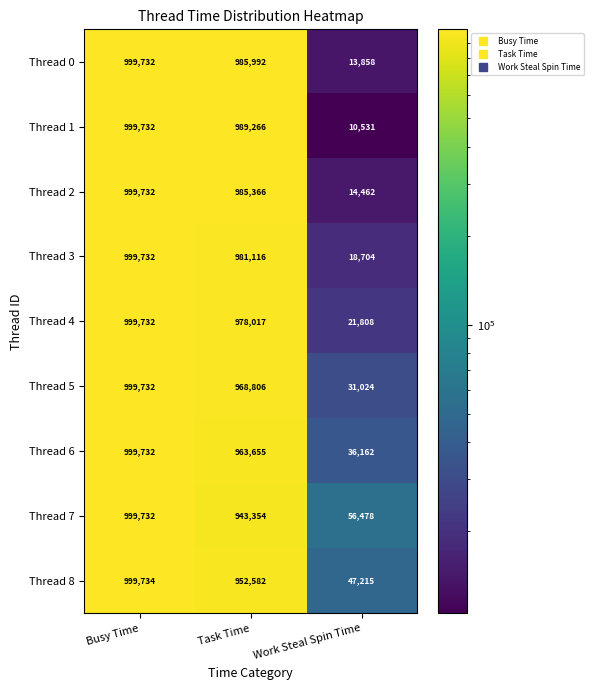

Reading left to right, list all the values displayed in this chart.

Thread 0: 999732	985992	13858
Thread 1: 999732	989266	10531
Thread 2: 999732	985366	14462
Thread 3: 999732	981116	18704
Thread 4: 999732	978017	21808
Thread 5: 999732	968806	31024
Thread 6: 999732	963655	36162
Thread 7: 999732	943354	56478
Thread 8: 999734	952582	47215